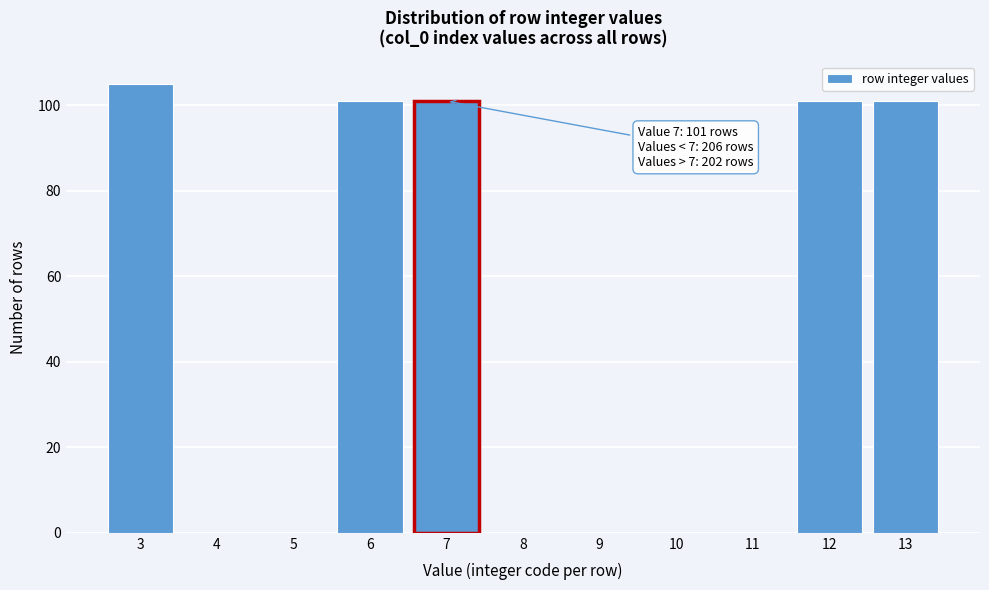

Over which range of the x-axis is the bar tallest?

2.5 to 3.5